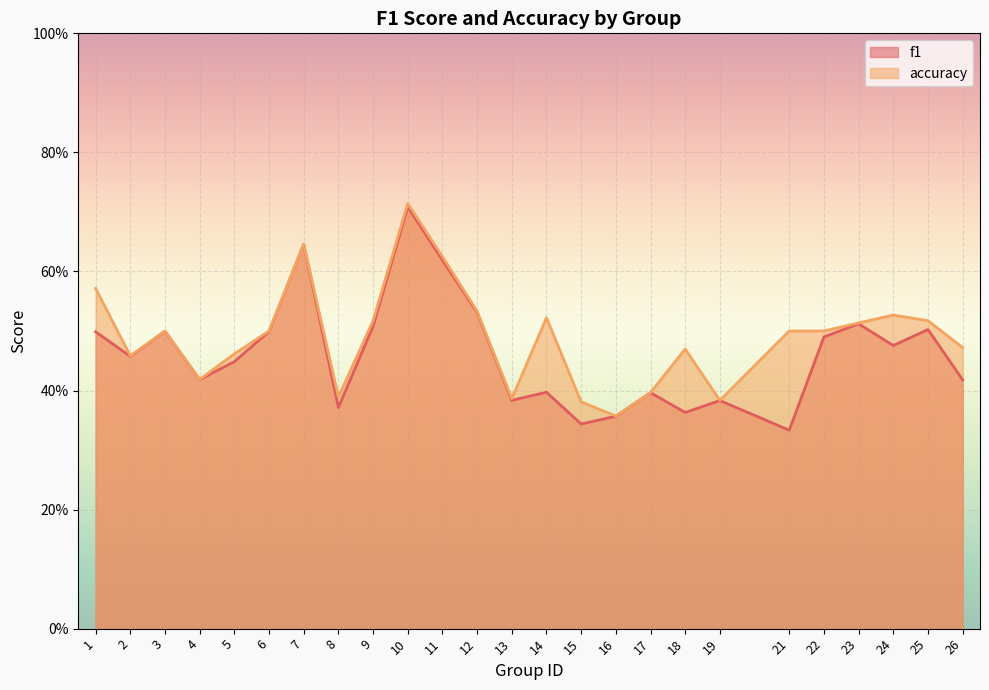

True or false: f1 and accuracy cross at least once.

False